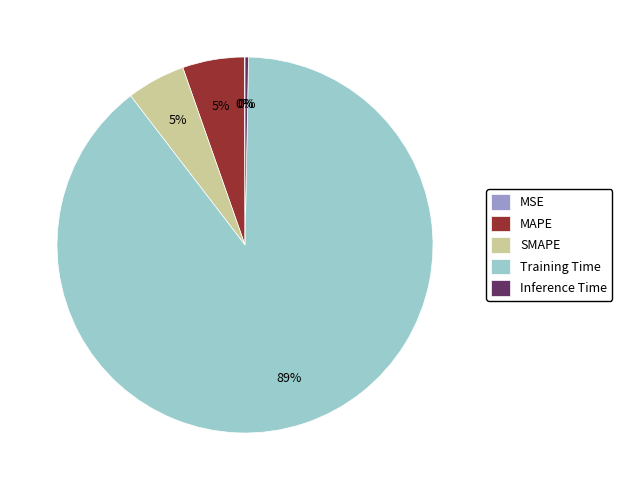

Which has a higher value, SMAPE or Training Time?

Training Time